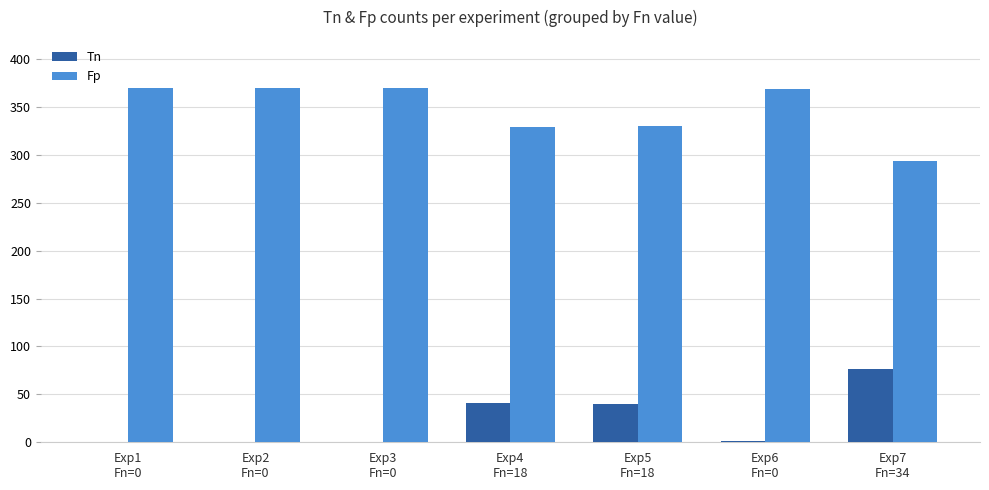

How many data points does each series have?

7